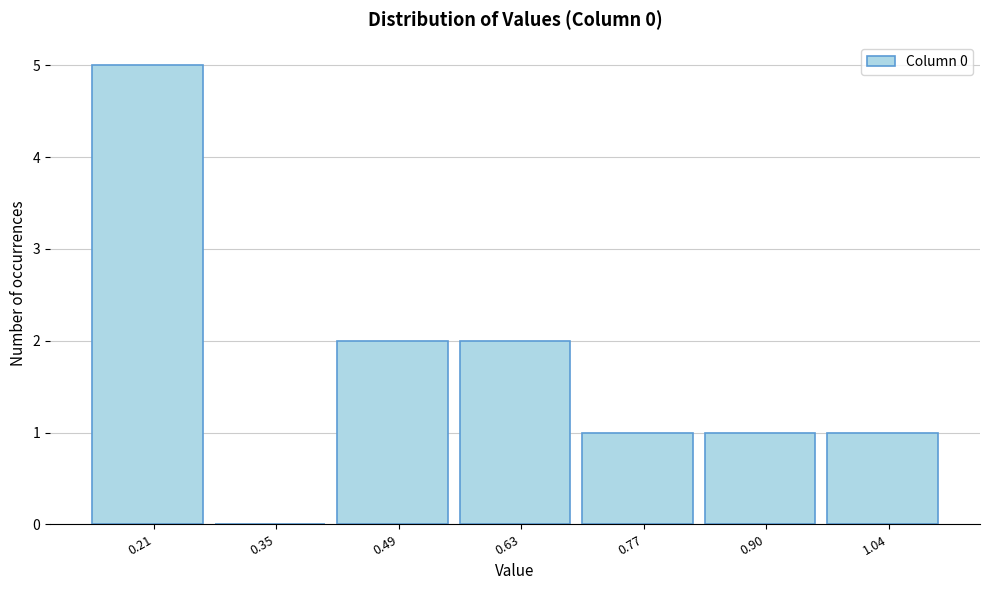

Which range on the x-axis has the tallest bar?

0.14 to 0.28